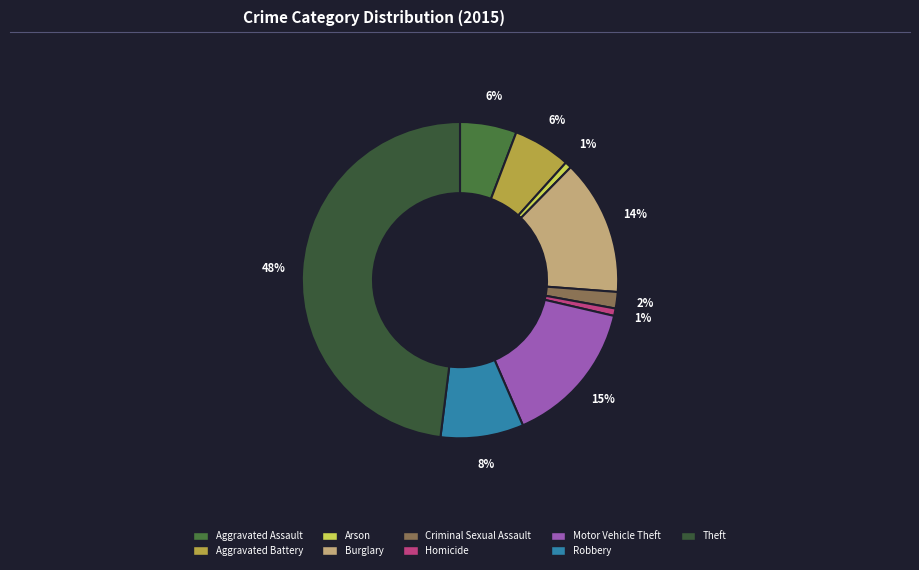

Between Homicide and Criminal Sexual Assault, which is larger?

Criminal Sexual Assault